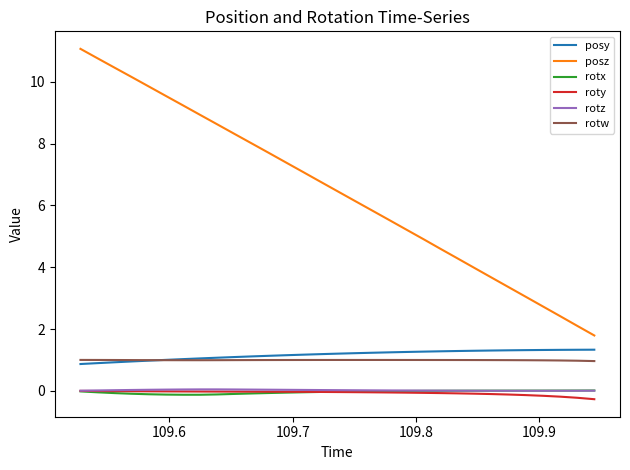

Which series has the largest total across all categories?

posz